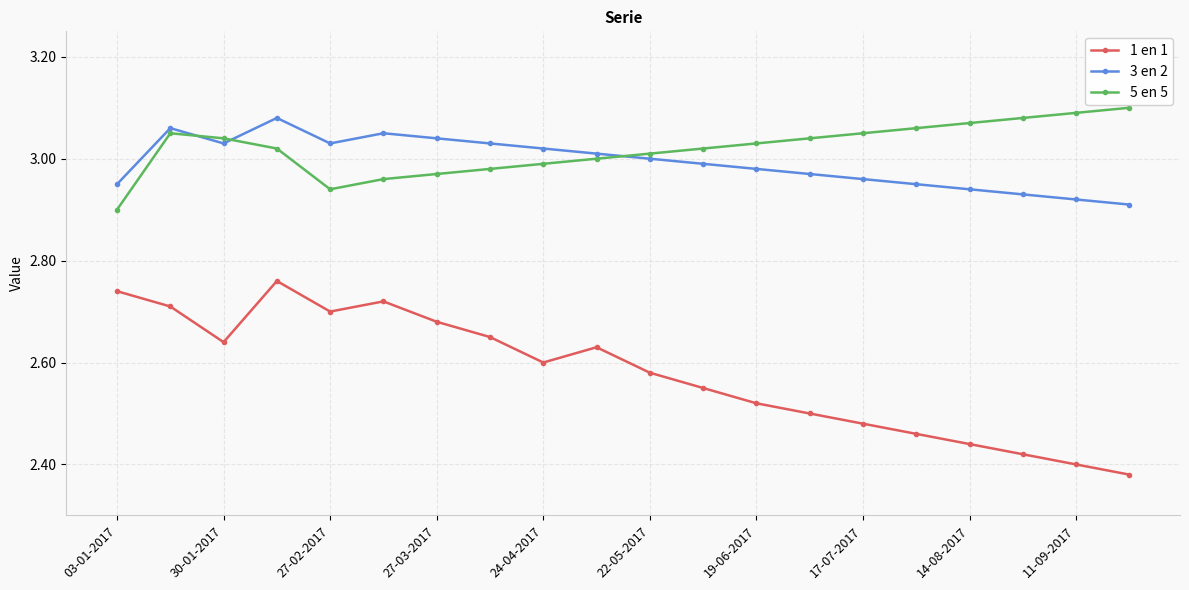

How many interior local valleys does the 1 en 1 series have?

3